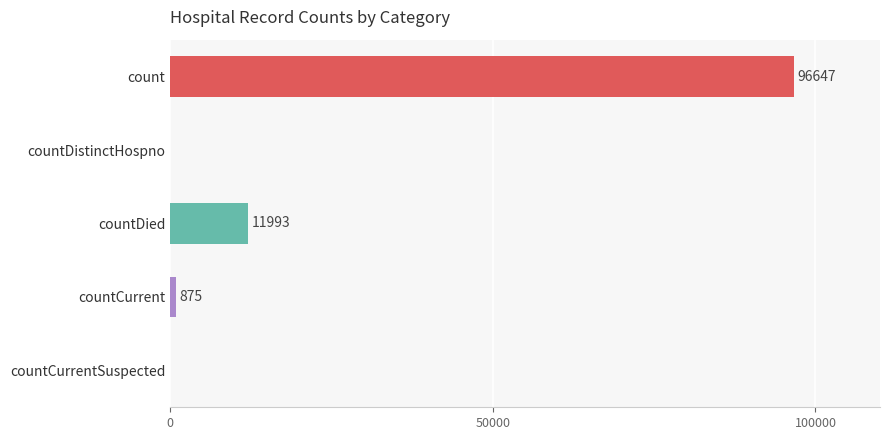

Count the number of categories in the chart.

5